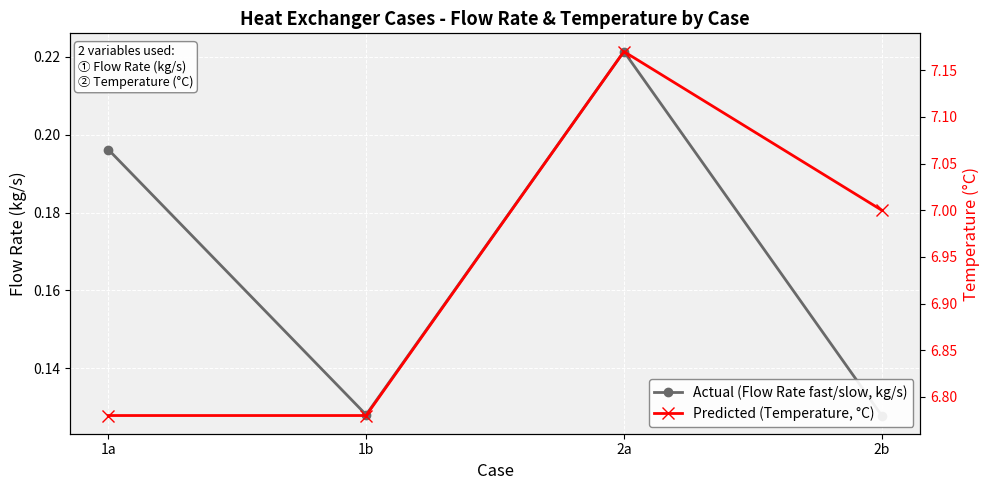

What is the difference between the highest and lowest values at 2b?

6.9